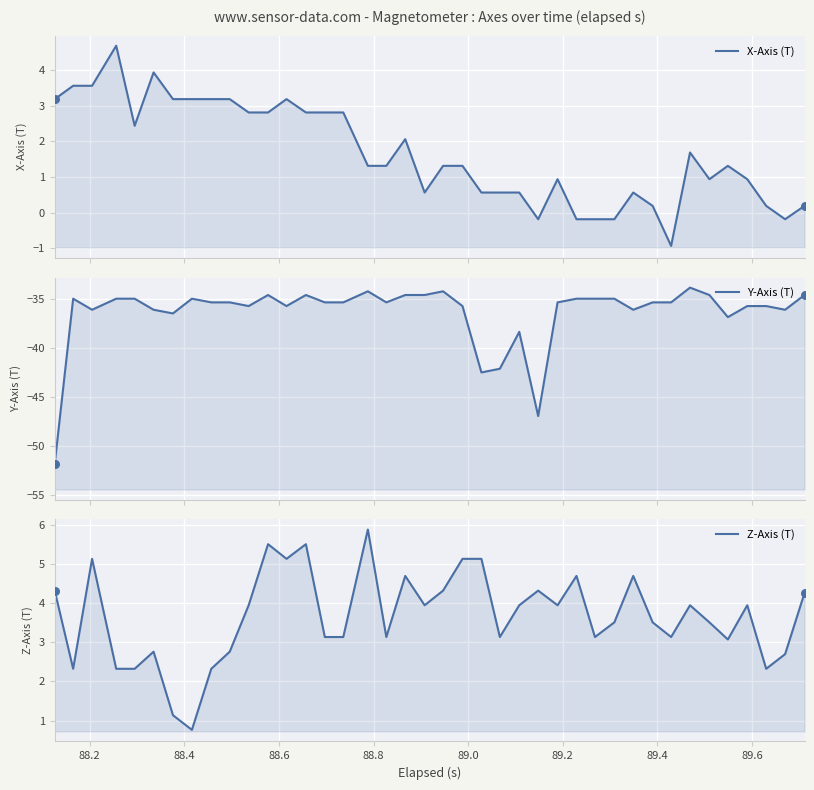

At how many categories does at least one series exceed -32?

40